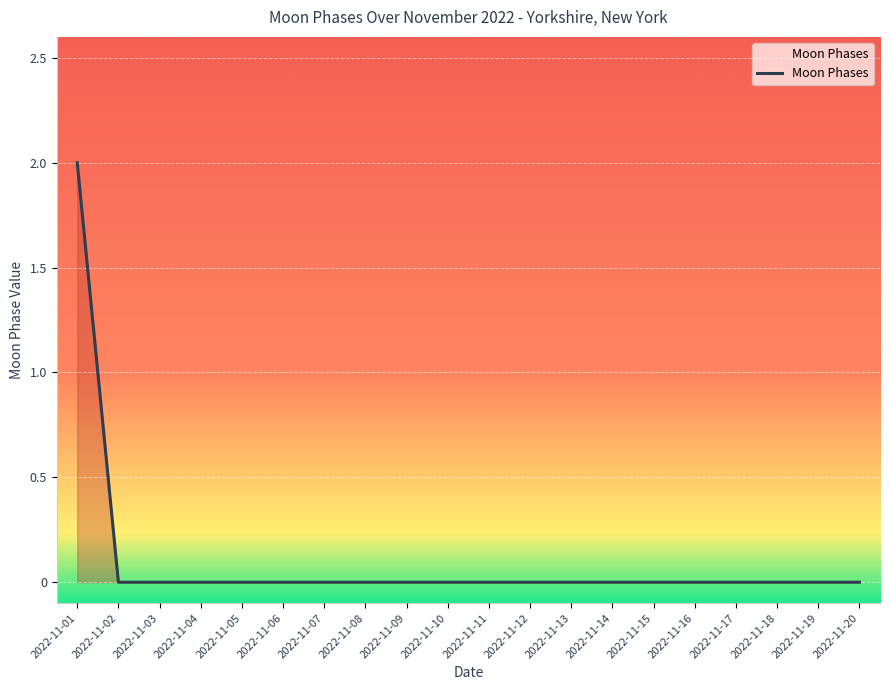

How many lines are shown in the chart?

1